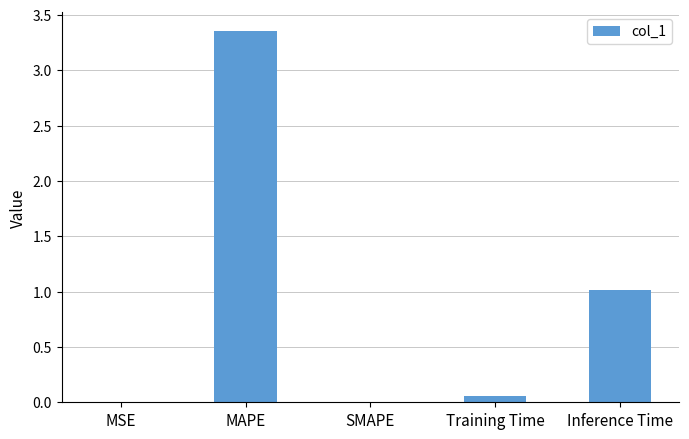

What is the change in value from SMAPE to Inference Time?

+1.0